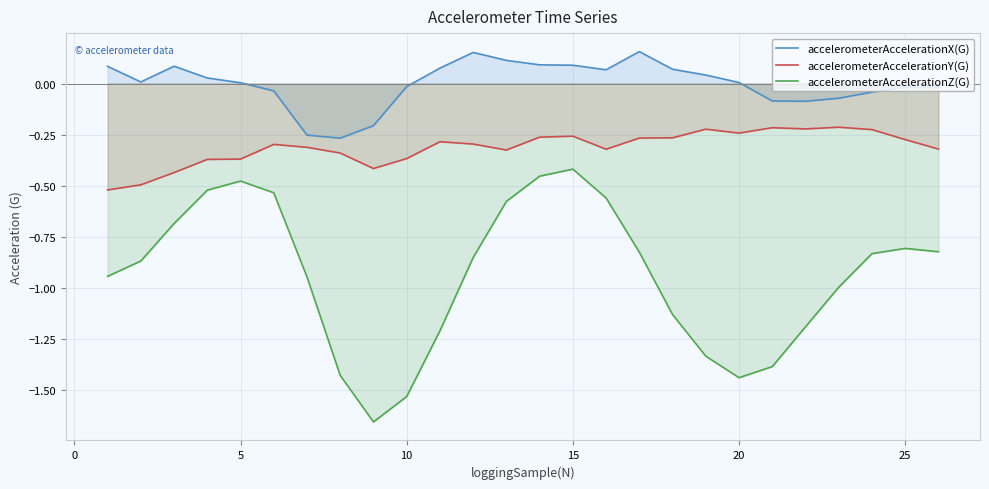

Which series has the widest spread of values?

accelerometerAccelerationZ(G)